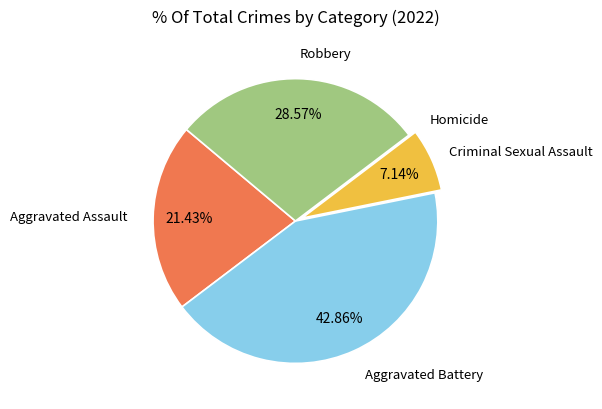

To the nearest percent, what is the difference between the largest and smallest slice percentages?

43%